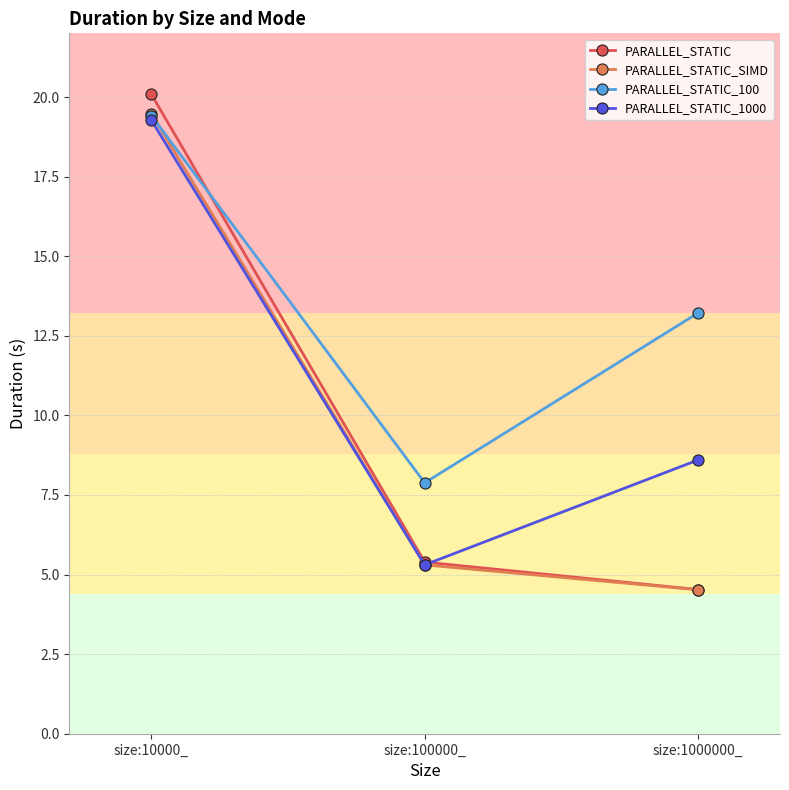

Is it true that PARALLEL_STATIC_SIMD equals 13.0 at size:10000_?

False